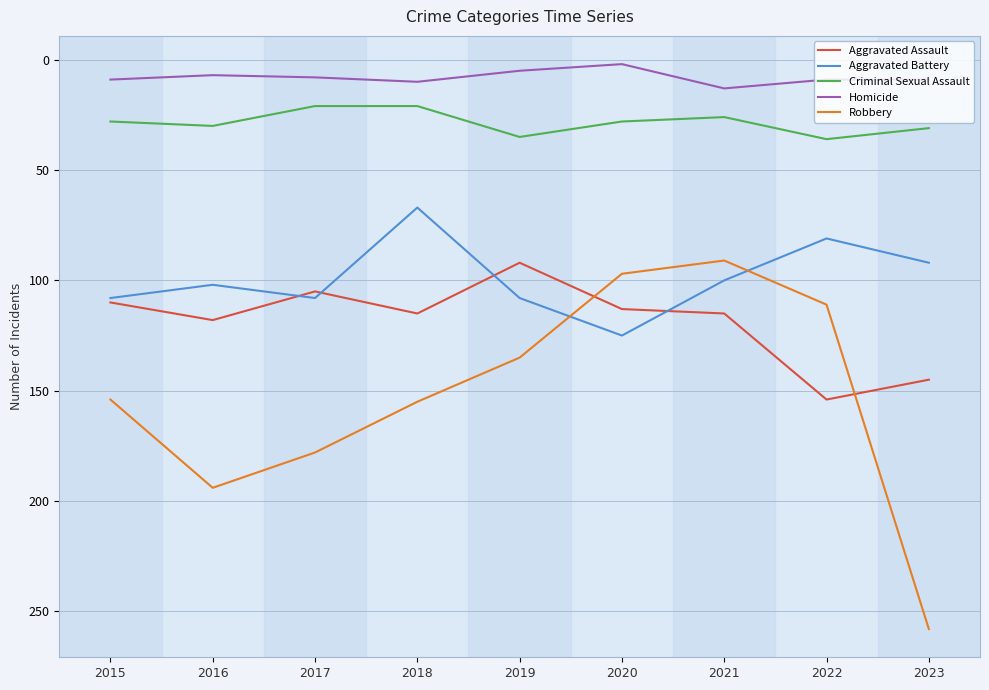

Which series has the largest range (max minus min)?

Robbery